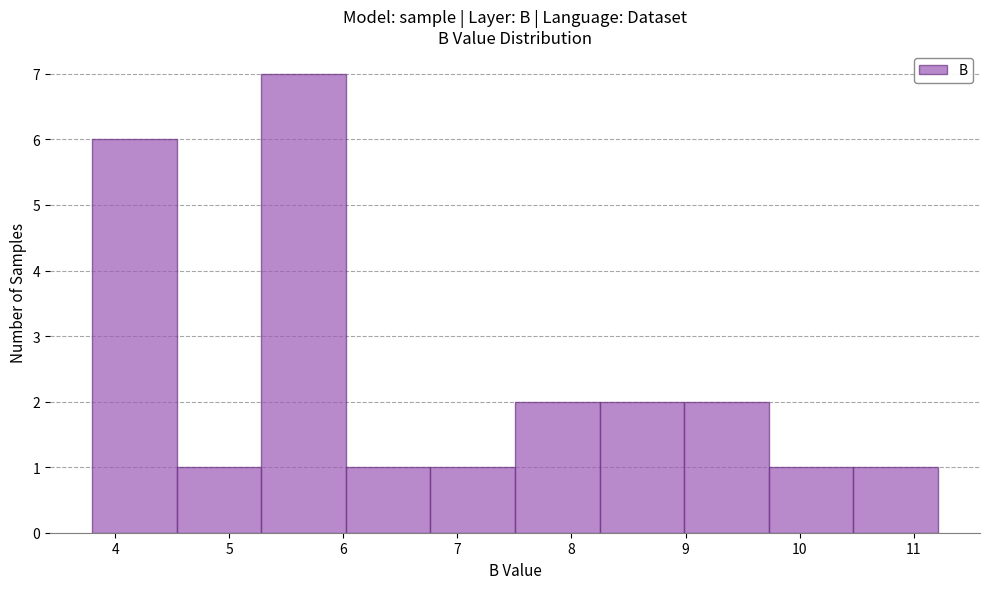

Reading left to right, list every bar in this chart as the range it spans on the x-axis followed by its height. Neither the bar edges nor the heights are printed on the chart, so give them approximately, as read against the axes.

3.8 to 4.5: 6
4.5 to 5.3: 1
5.3 to 6.0: 7
6.0 to 6.8: 1
6.8 to 7.5: 1
7.5 to 8.2: 2
8.2 to 9.0: 2
9.0 to 9.7: 2
9.7 to 10.5: 1
10.5 to 11.2: 1